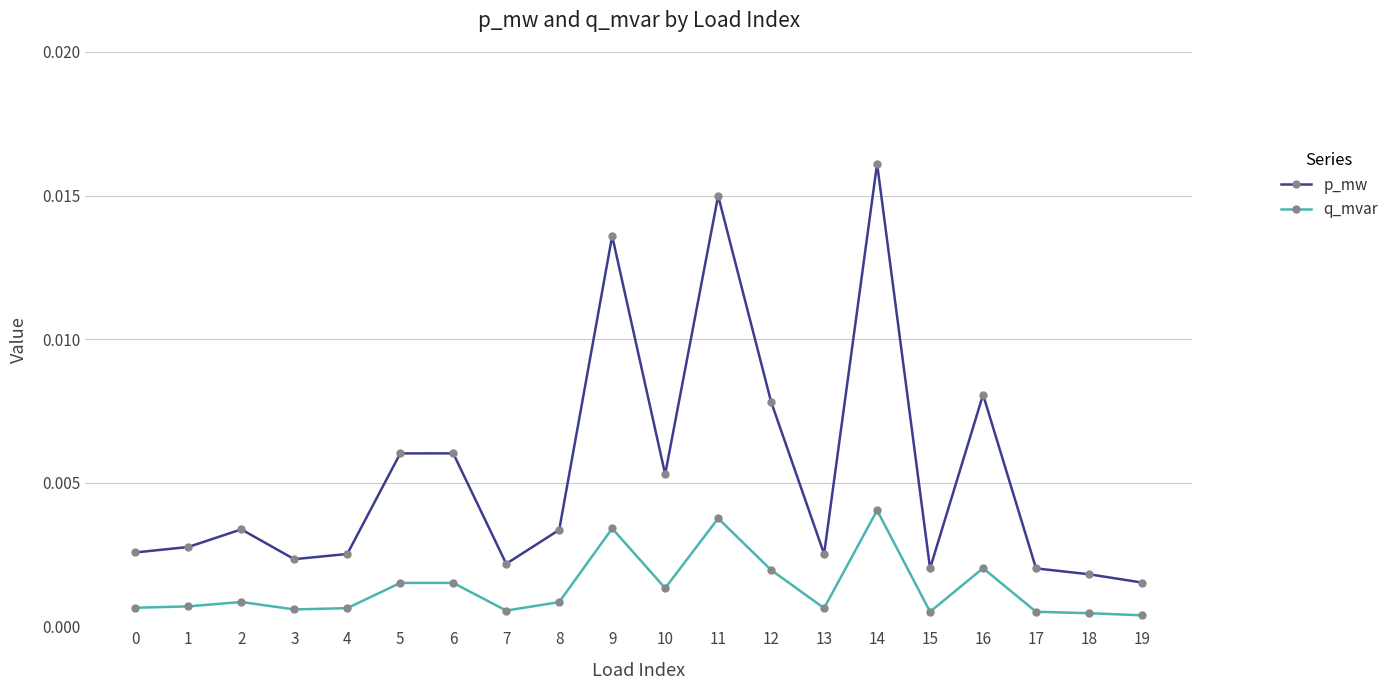

How many q_mvar values are between 0 and 1?

20